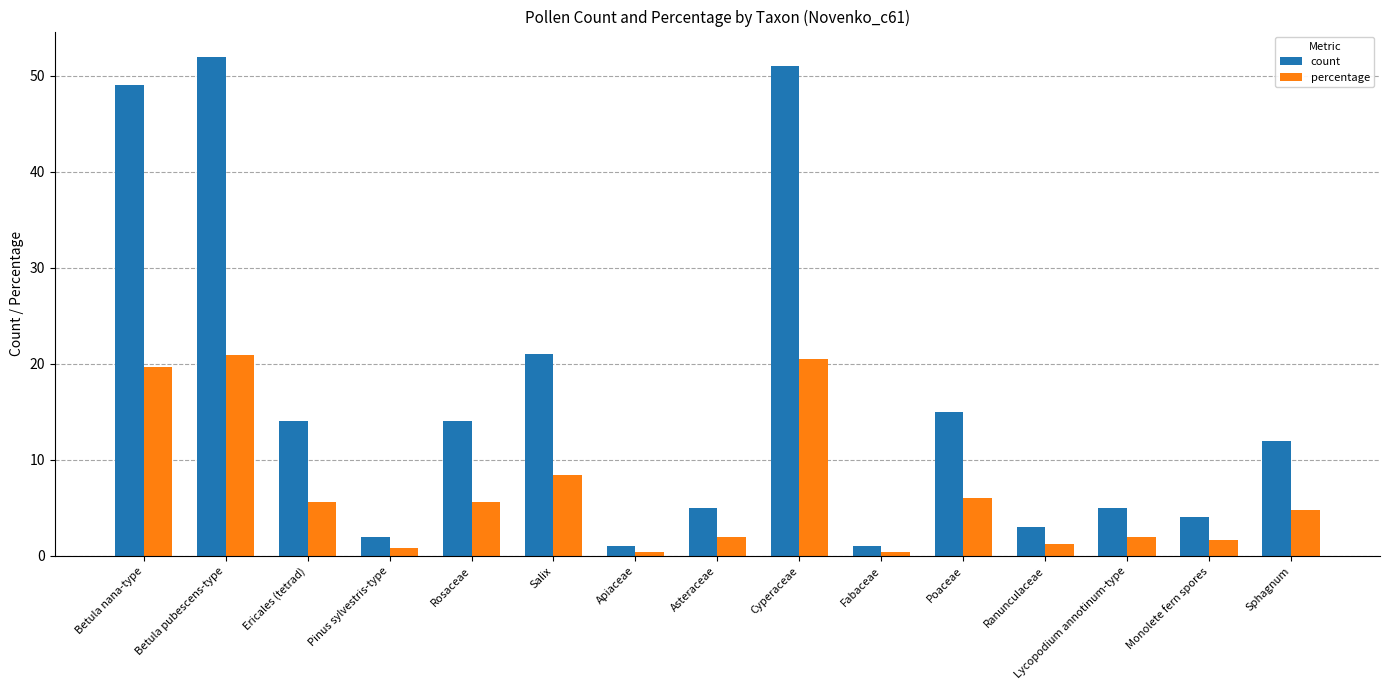

Which series changed the most between Salix and Ranunculaceae?

count